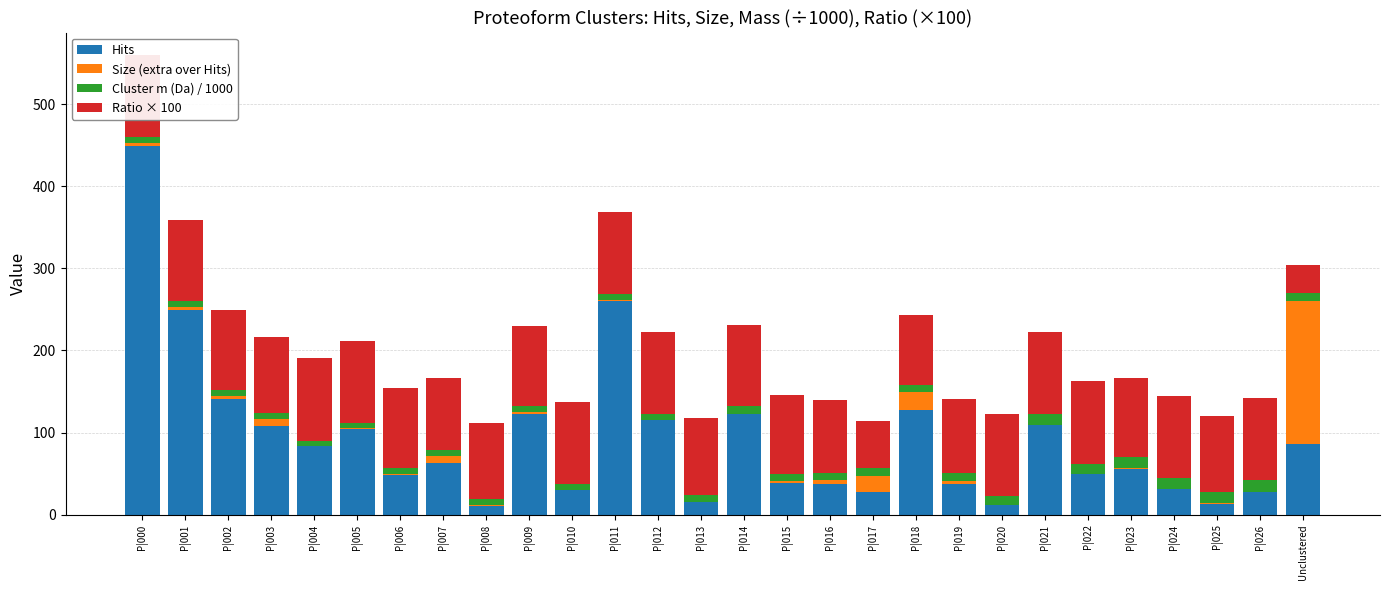

What are all the series names shown in the legend?

Hits, Size (extra over Hits), Cluster m (Da) / 1000, Ratio × 100